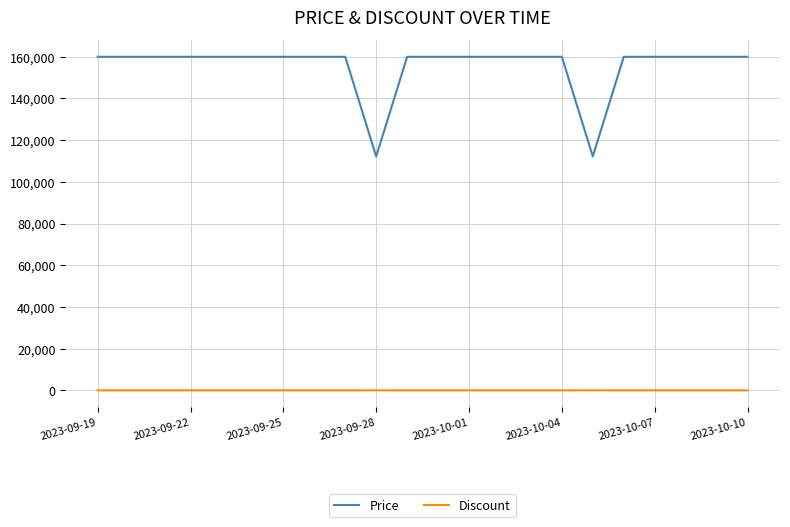

True or false: Price and Discount intersect in this chart.

False